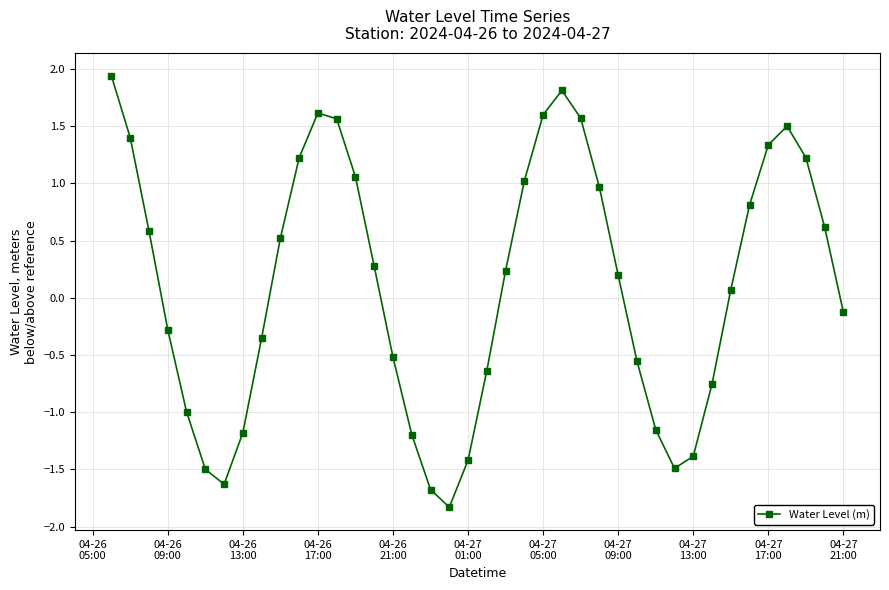

How many points are higher than both their immediate neighbors (excluding endpoints)?

3